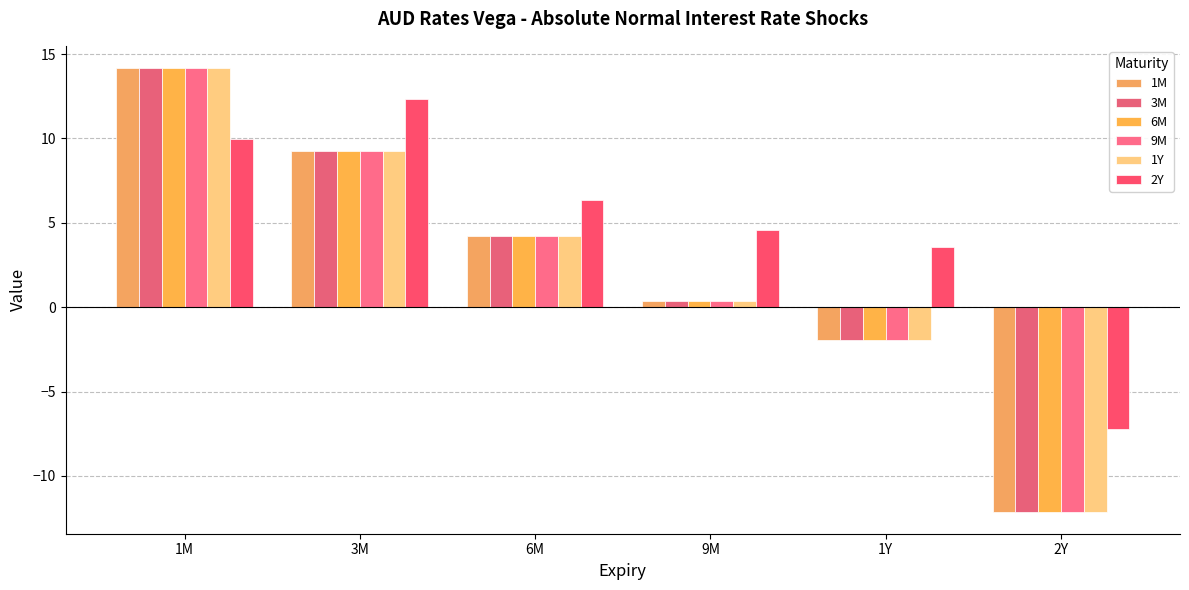

How many values in 2Y are below zero?

1